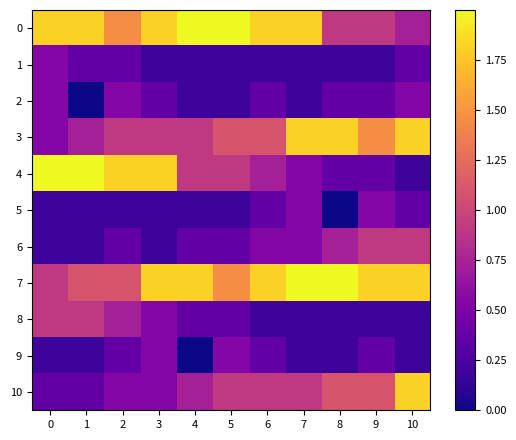

Reading left to right, list all the values displayed in this chart.

0: 0=1.8	1=1.8	2=1.5	3=1.8	4=2.0	5=2.0	6=1.8	7=1.8	8=0.9	9=0.9	10=0.7
1: 0=0.5	1=0.4	2=0.4	3=0.2	4=0.2	5=0.2	6=0.2	7=0.2	8=0.2	9=0.2	10=0.4
2: 0=0.5	1=0.0	2=0.5	3=0.4	4=0.2	5=0.2	6=0.4	7=0.2	8=0.4	9=0.4	10=0.5
3: 0=0.5	1=0.7	2=0.9	3=0.9	4=0.9	5=1.1	6=1.1	7=1.8	8=1.8	9=1.5	10=1.8
4: 0=2.0	1=2.0	2=1.8	3=1.8	4=0.9	5=0.9	6=0.7	7=0.5	8=0.4	9=0.4	10=0.2
5: 0=0.2	1=0.2	2=0.2	3=0.2	4=0.2	5=0.2	6=0.4	7=0.5	8=0.0	9=0.5	10=0.4
6: 0=0.2	1=0.2	2=0.4	3=0.2	4=0.4	5=0.4	6=0.5	7=0.5	8=0.7	9=0.9	10=0.9
7: 0=0.9	1=1.1	2=1.1	3=1.8	4=1.8	5=1.5	6=1.8	7=2.0	8=2.0	9=1.8	10=1.8
8: 0=0.9	1=0.9	2=0.7	3=0.5	4=0.4	5=0.4	6=0.2	7=0.2	8=0.2	9=0.2	10=0.2
9: 0=0.2	1=0.2	2=0.4	3=0.5	4=0.0	5=0.5	6=0.4	7=0.2	8=0.2	9=0.4	10=0.2
10: 0=0.4	1=0.4	2=0.5	3=0.5	4=0.7	5=0.9	6=0.9	7=0.9	8=1.1	9=1.1	10=1.8